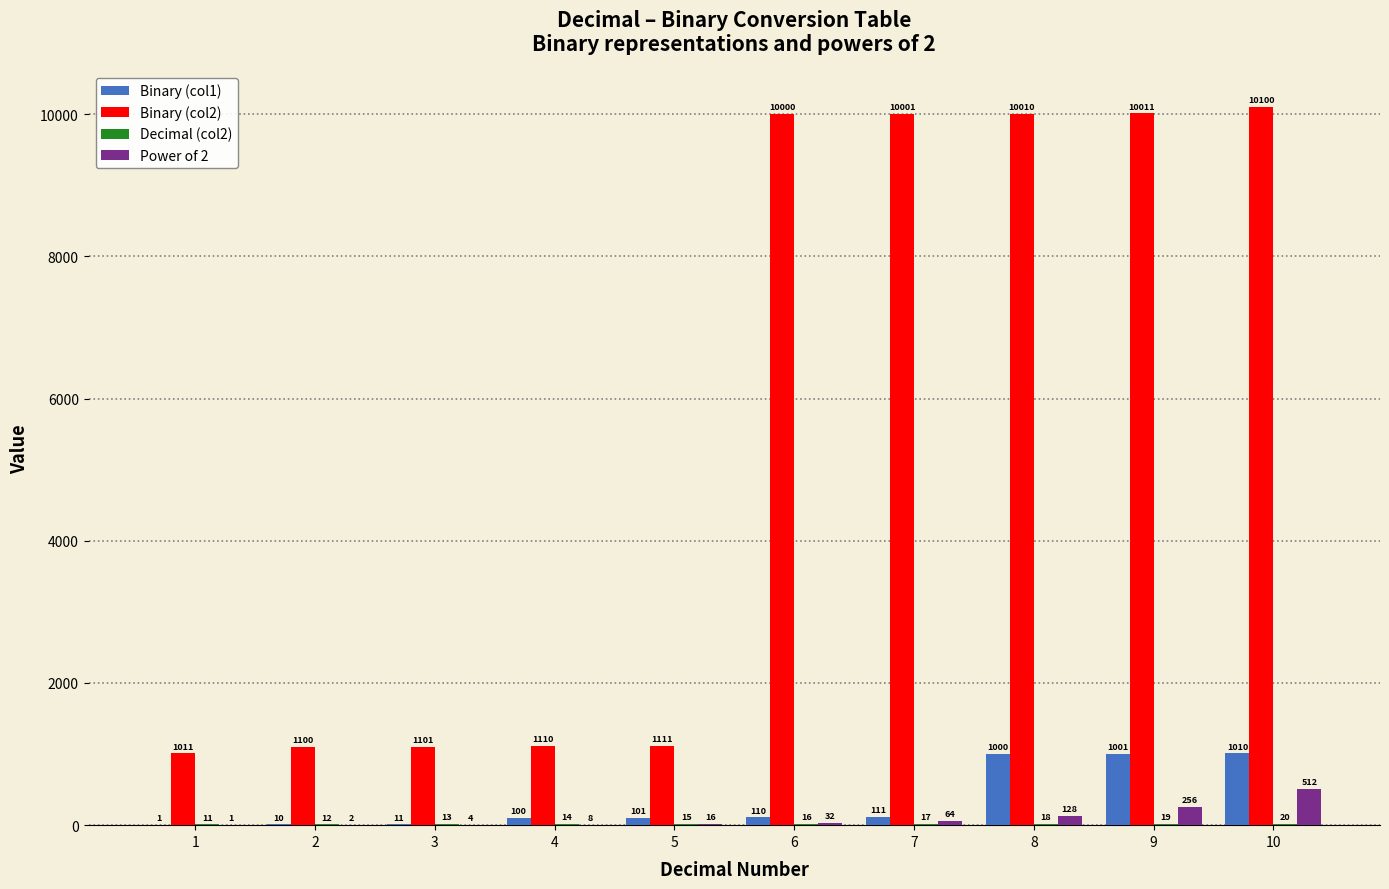

At which category is the sum across all series the highest?

10